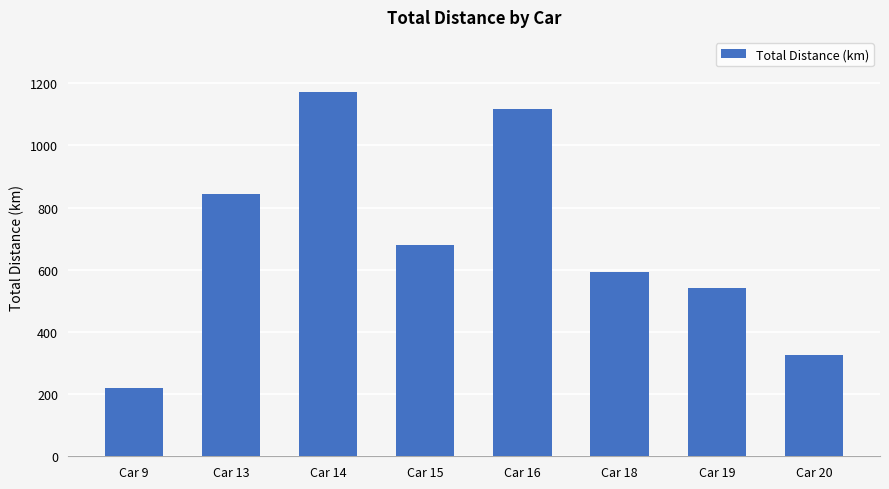

Approximately how many times larger is the value at Car 14 compared to Car 19?

2.2